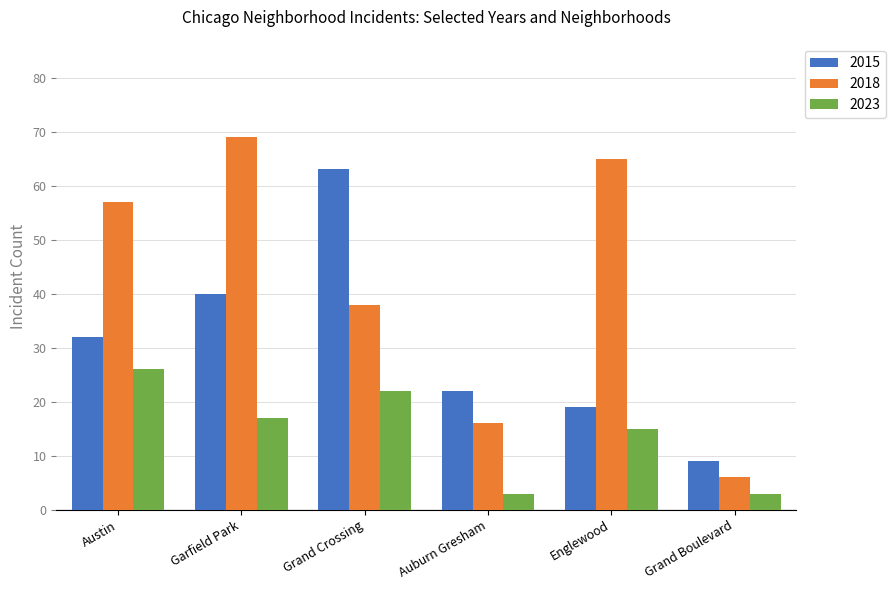

How many bars are there in total?

18